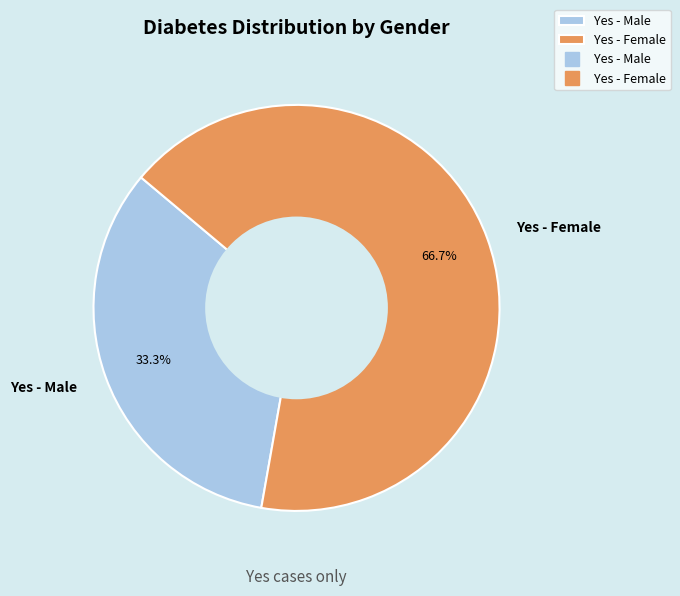

What percentage is the Yes - Male slice, to the nearest percent?

33%